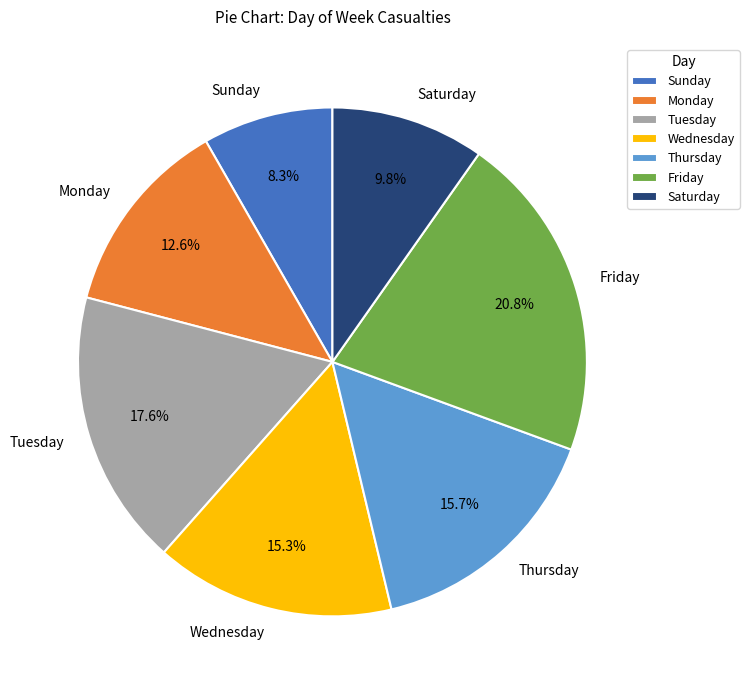

To the nearest percent, what is the average slice percentage?

14%